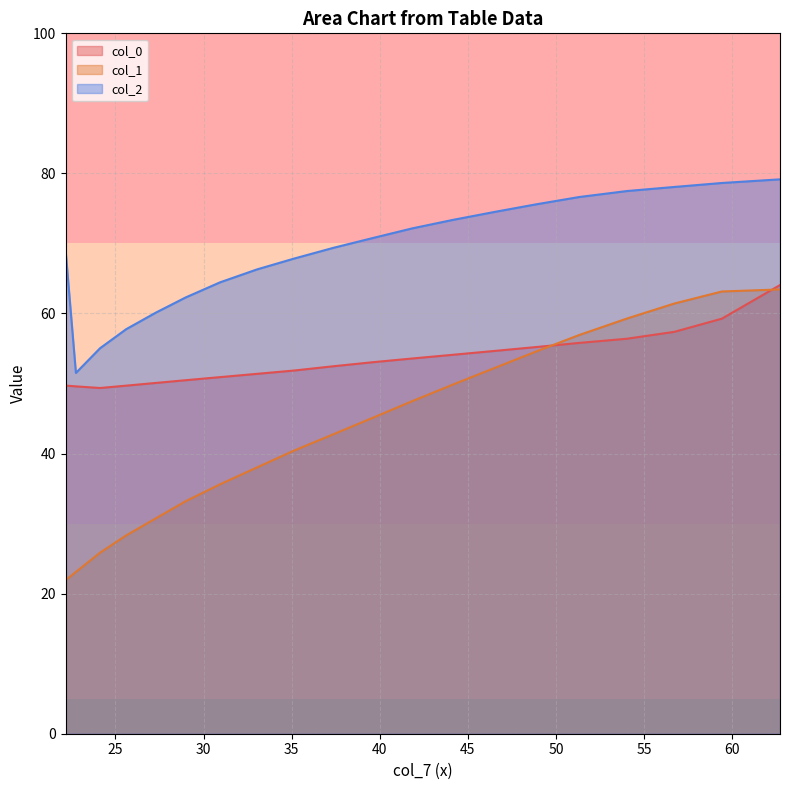

What is the maximum value for col_2?

79.2